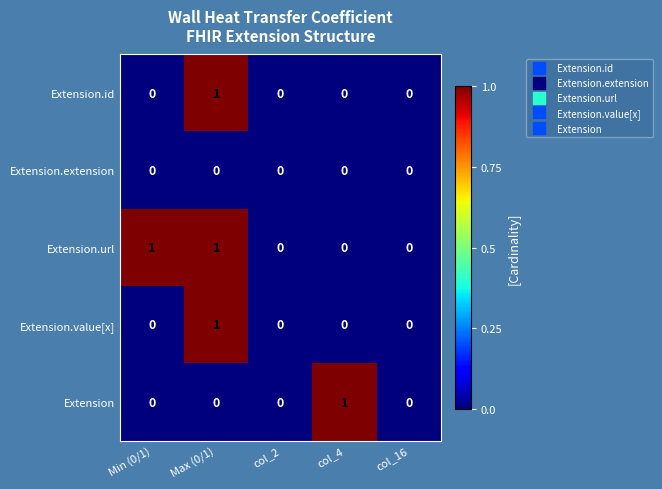

The value of Extension at Min (0/1) is 0. True or false?

True